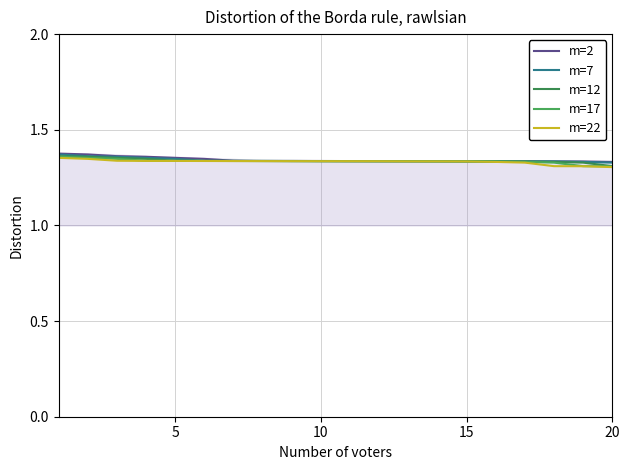

Reading right to left, transcribe all the data shown in this chart.

m=2: 1.3	1.3	1.3	1.3	1.3	1.3	1.3	1.3	1.3	1.3	1.3	1.3	1.3	1.3	1.3	1.4	1.4	1.4	1.4	1.4
m=7: 1.3	1.3	1.3	1.3	1.3	1.3	1.3	1.3	1.3	1.3	1.3	1.3	1.3	1.3	1.3	1.3	1.4	1.4	1.4	1.4
m=12: 1.3	1.3	1.3	1.3	1.3	1.3	1.3	1.3	1.3	1.3	1.3	1.3	1.3	1.3	1.3	1.3	1.3	1.4	1.4	1.4
m=17: 1.3	1.3	1.3	1.3	1.3	1.3	1.3	1.3	1.3	1.3	1.3	1.3	1.3	1.3	1.3	1.3	1.3	1.3	1.4	1.4
m=22: 1.3	1.3	1.3	1.3	1.3	1.3	1.3	1.3	1.3	1.3	1.3	1.3	1.3	1.3	1.3	1.3	1.3	1.3	1.3	1.4